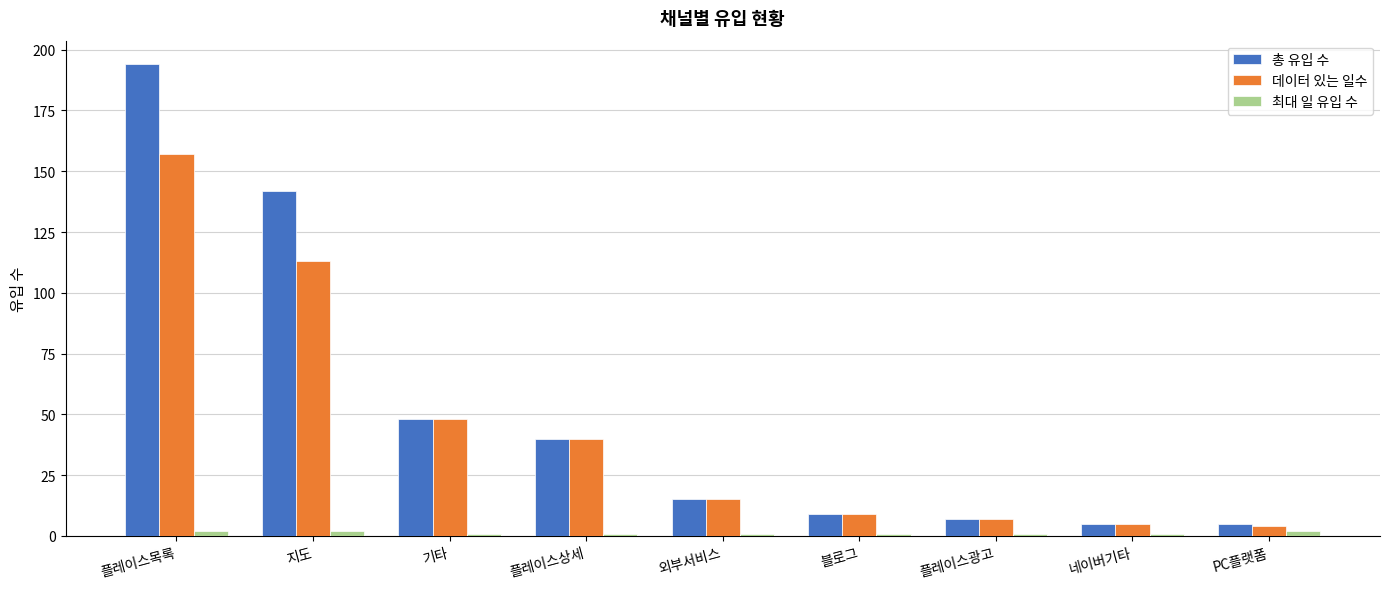

What is the greatest value displayed?

194